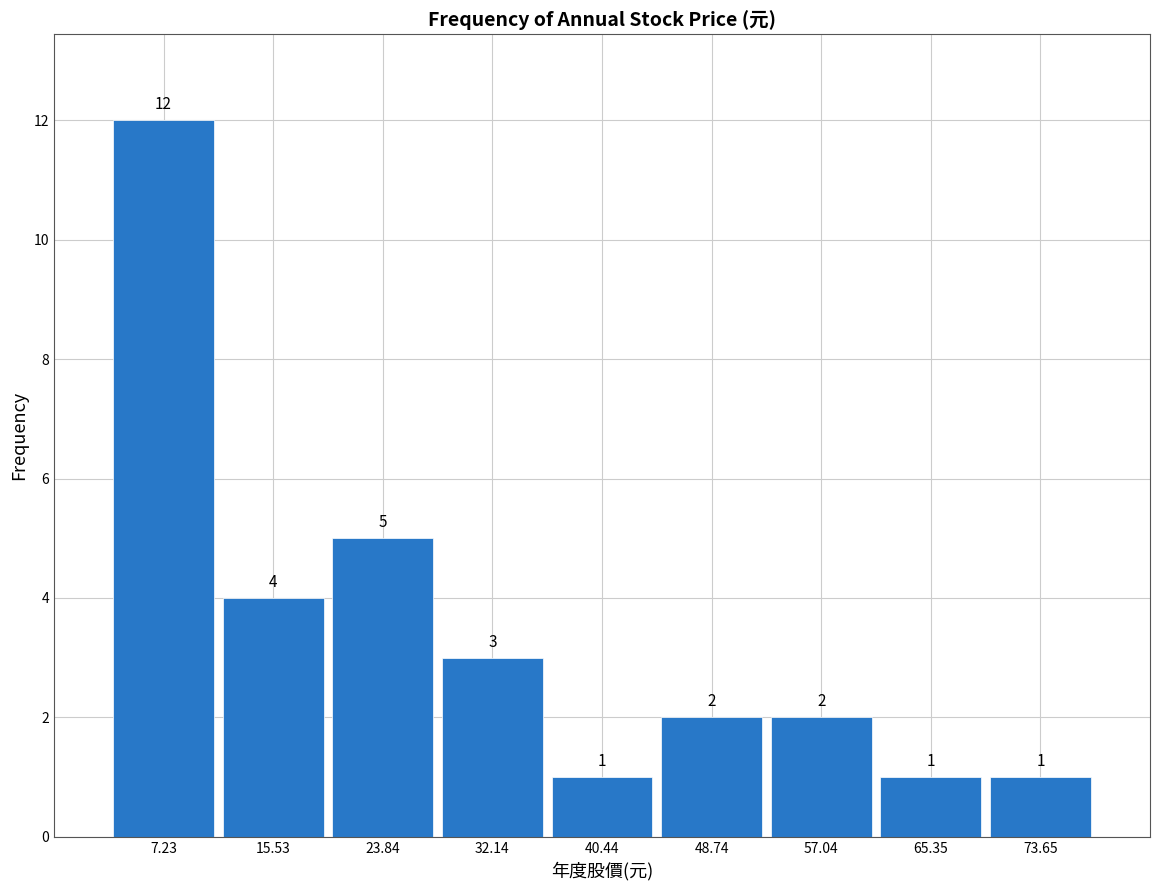

Over which range of the x-axis is the bar tallest?

3 to 11